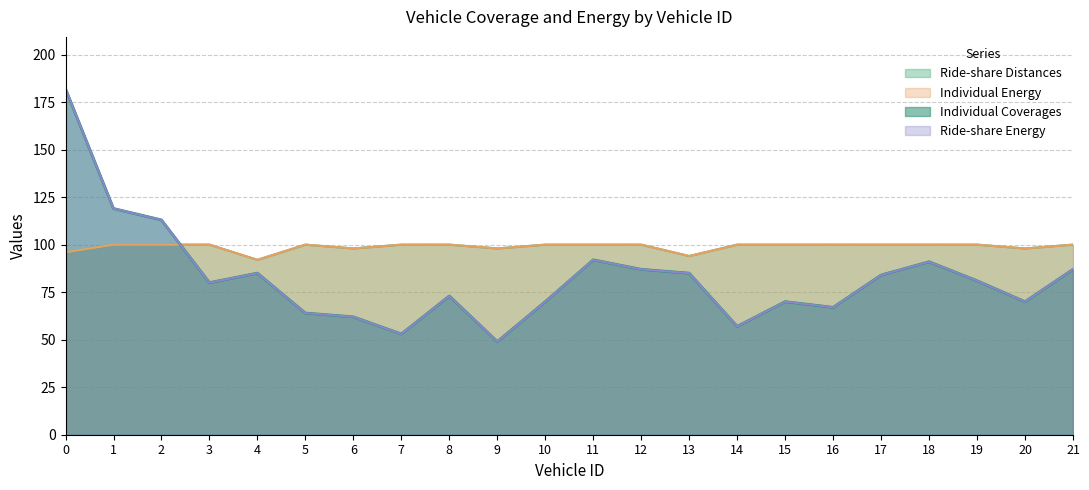

Reading right to left, extract all data points from this chart.

Individual Coverages: 21=87	20=70	19=81	18=91	17=84	16=67	15=70	14=57	13=85	12=87	11=92	10=70	9=49	8=73	7=53	6=62	5=64	4=85	3=80	2=113	1=119	0=182
Ride-share Distances: 21=100	20=98	19=100	18=100	17=100	16=100	15=100	14=100	13=94	12=100	11=100	10=100	9=98	8=100	7=100	6=98	5=100	4=92	3=100	2=100	1=100	0=96
Individual Energy: 21=100	20=98	19=100	18=100	17=100	16=100	15=100	14=100	13=94	12=100	11=100	10=100	9=98	8=100	7=100	6=98	5=100	4=92	3=100	2=100	1=100	0=96
Ride-share Energy: 21=87	20=70	19=81	18=91	17=84	16=67	15=70	14=57	13=85	12=87	11=92	10=70	9=49	8=73	7=53	6=62	5=64	4=85	3=80	2=113	1=119	0=182